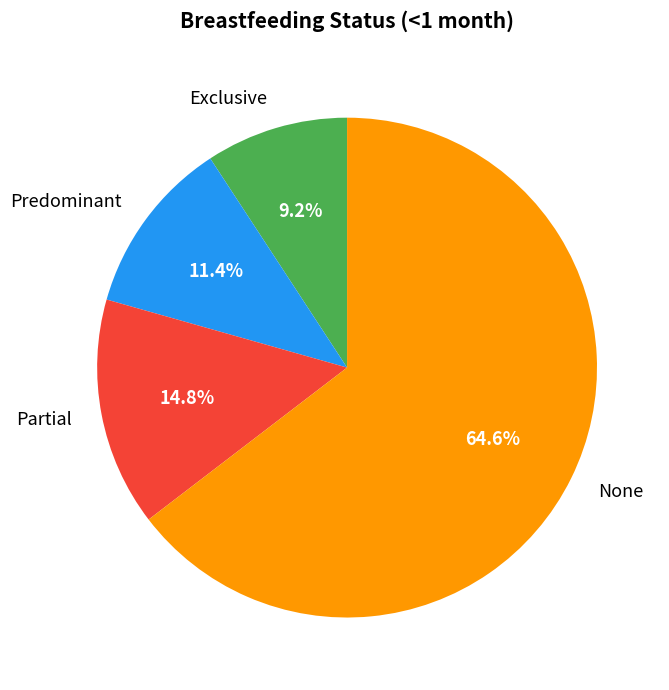

To the nearest percent, what is the combined percentage of Partial and Exclusive?

24%